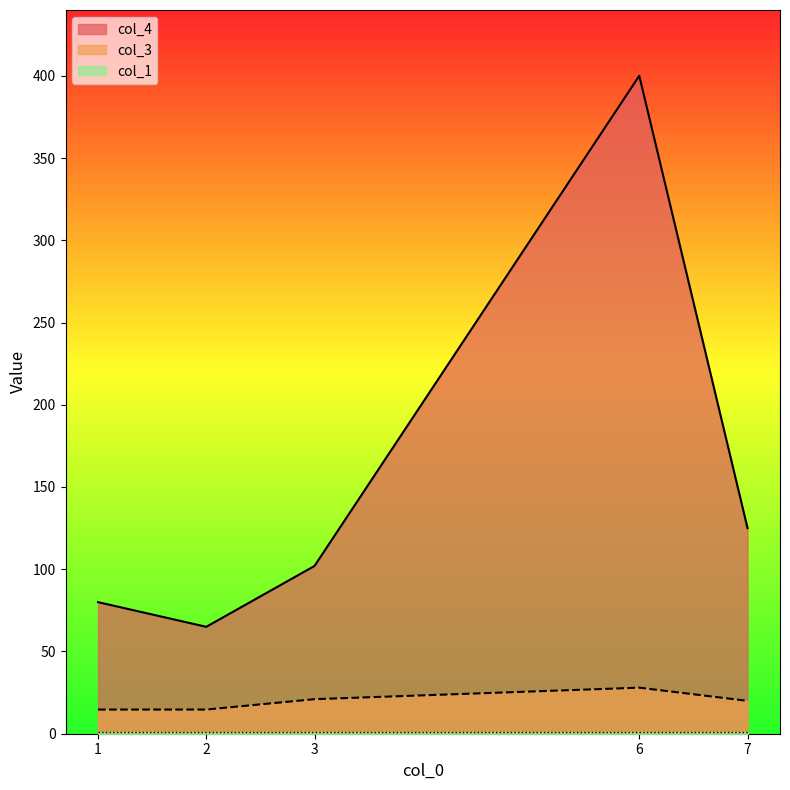

How many series are shown in this chart?

3